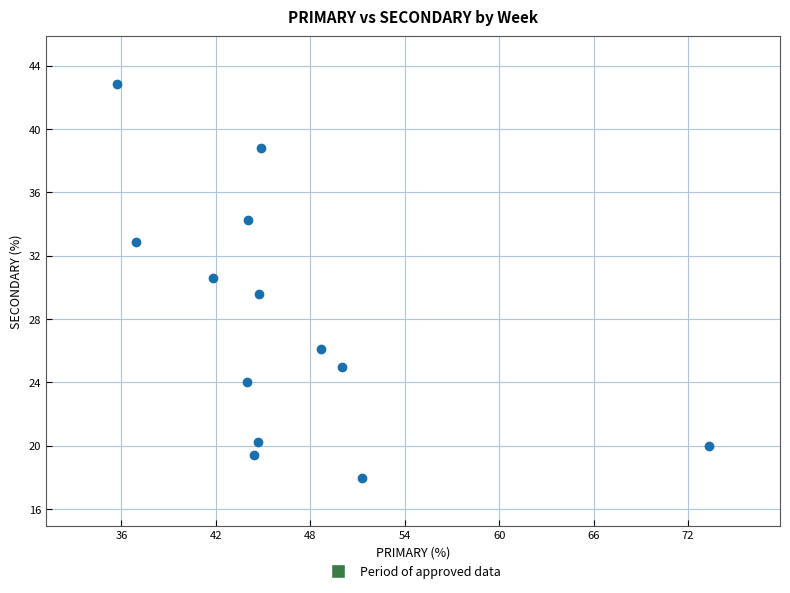

What is the range of Y values (max minus min)?

24.9